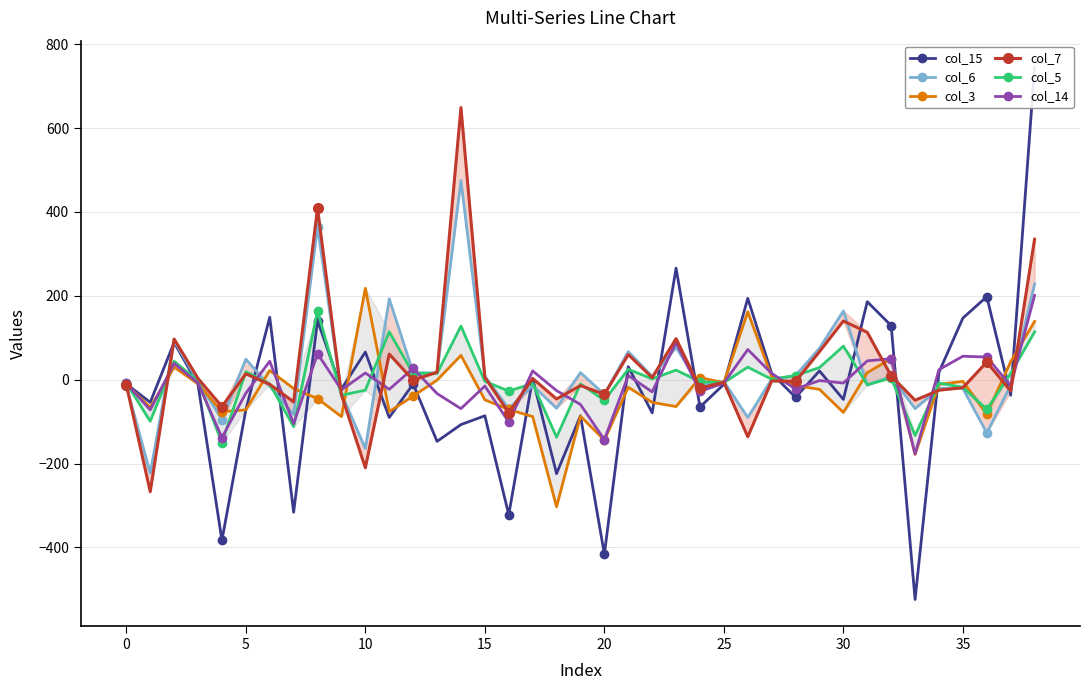

Does the chart have visible grid lines?

Yes